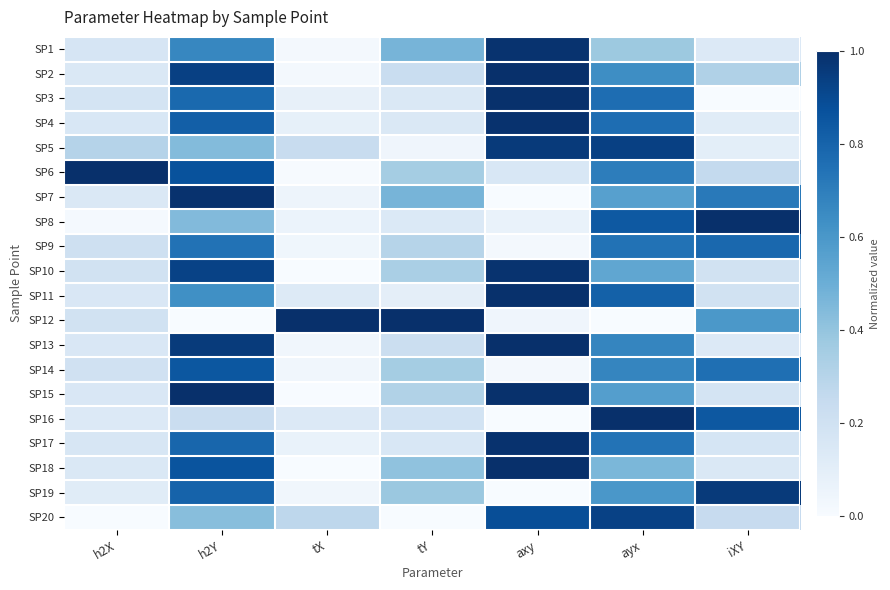

Between axy and h2X, which is larger?

axy